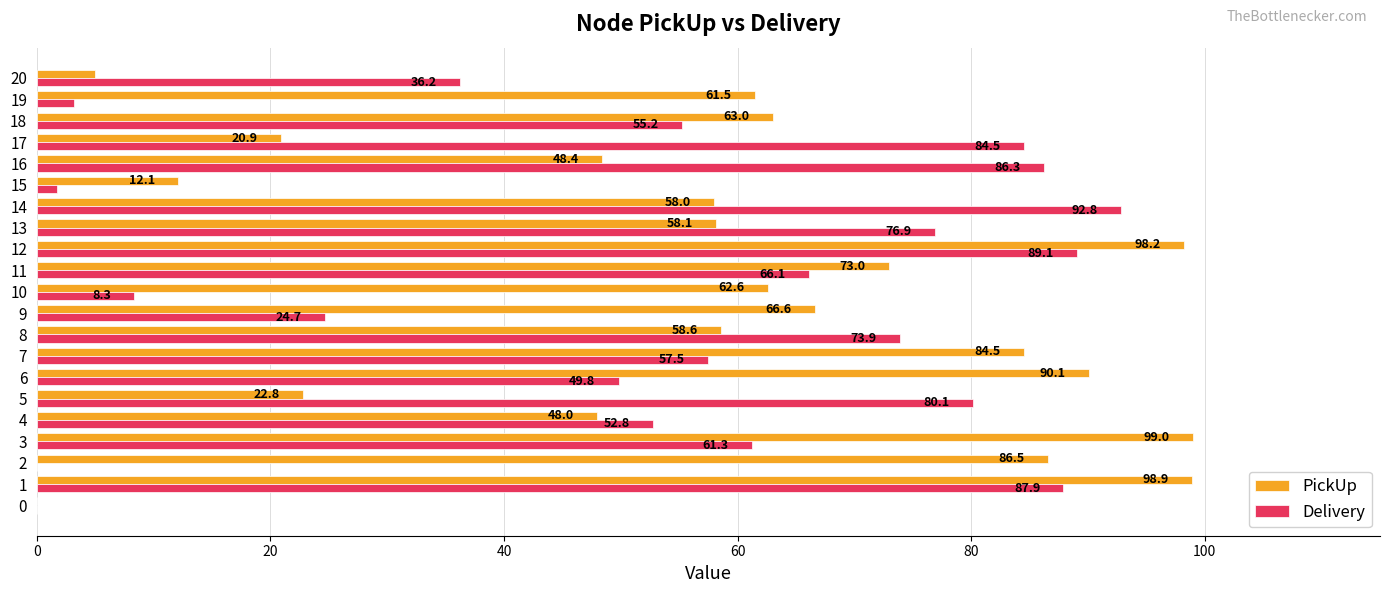

What is the sum of all PickUp values?

1215.8